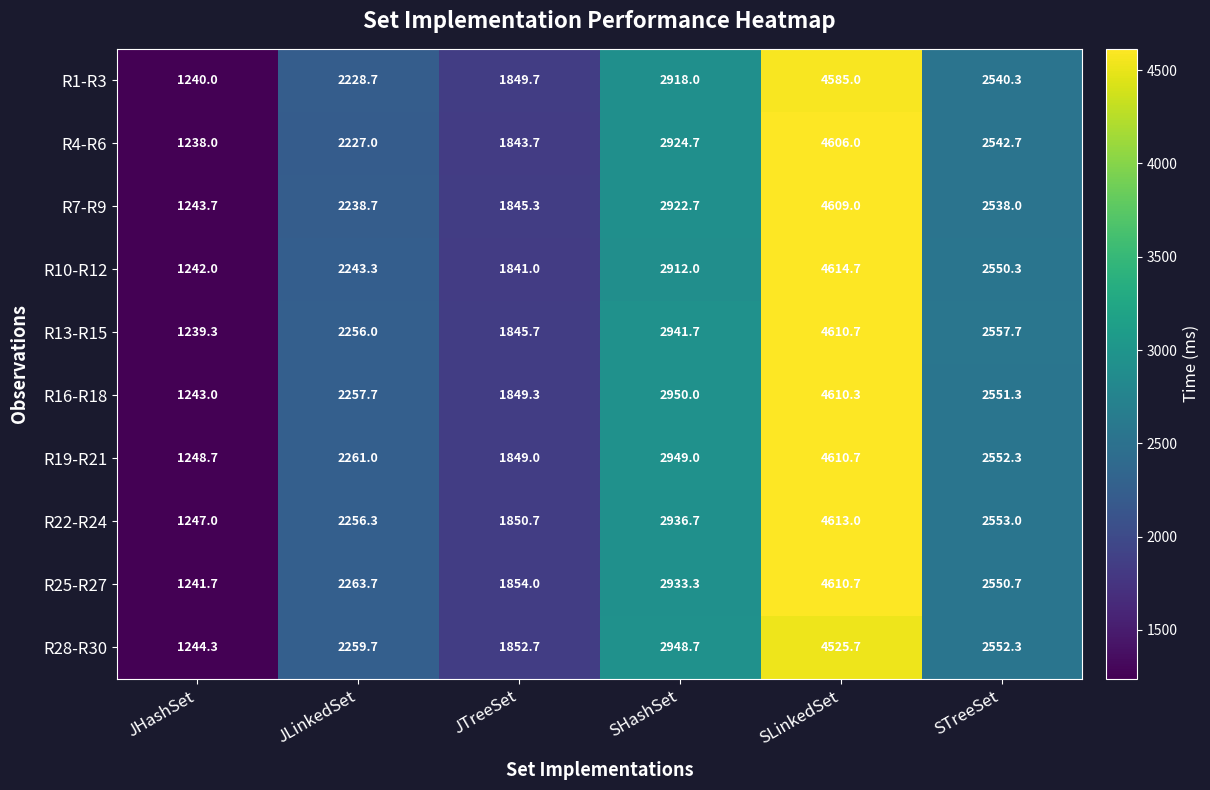

Which series has the widest spread of values?

R10-R12